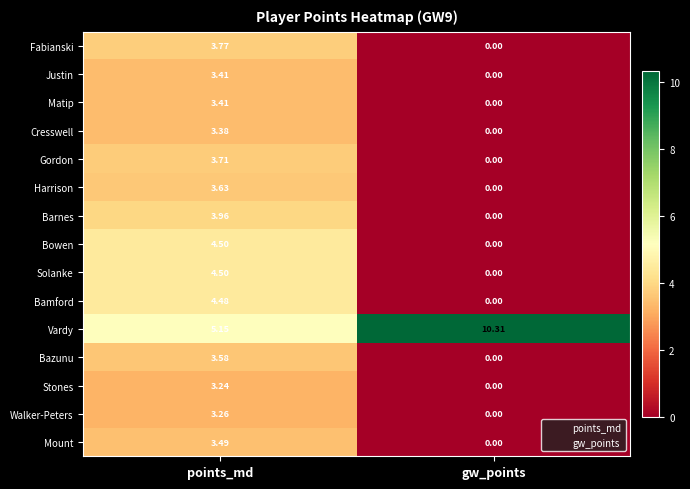

Which label corresponds to the smallest value in the chart?

gw_points